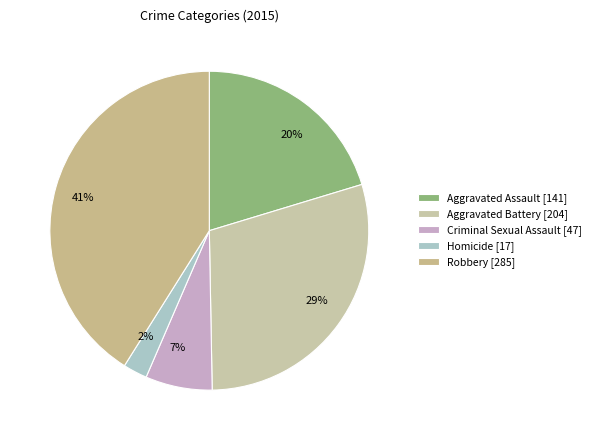

To the nearest percent, what is the difference between the largest and smallest slice percentages?

39%